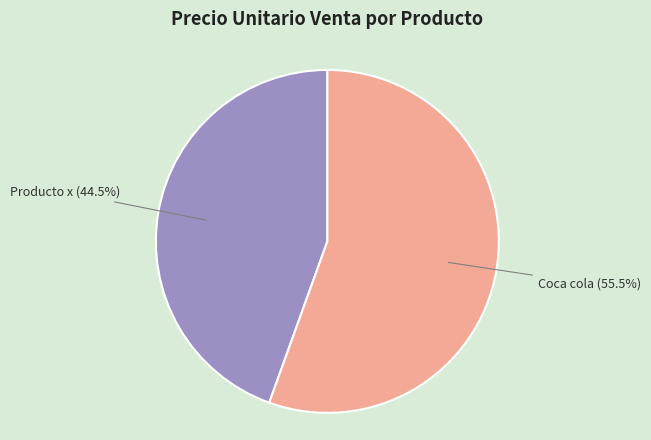

Combined, do Coca cola and Producto x account for over 50%?

Yes